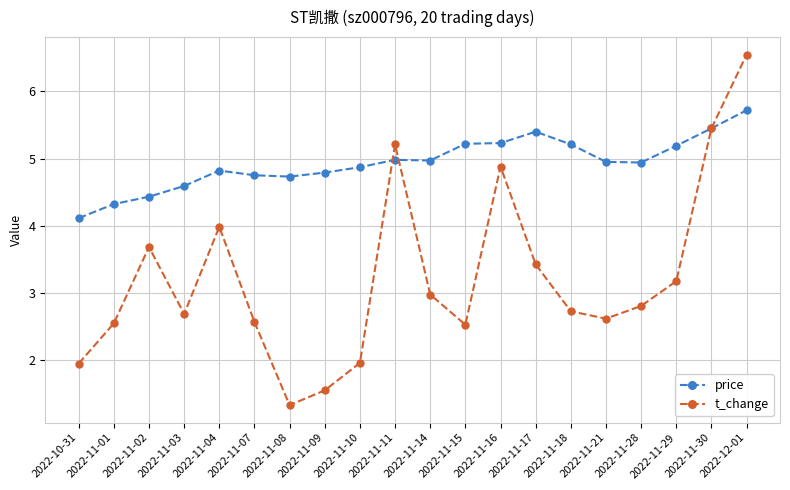

Rank the series by their maximum value, from lowest to highest.

price, t_change